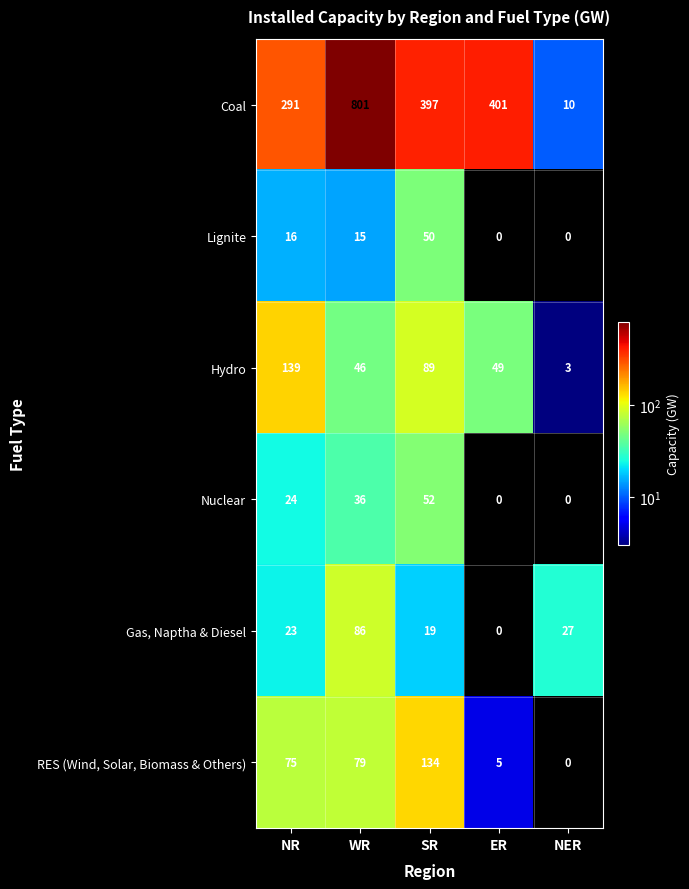

Reading right to left, list all the values displayed in this chart.

Coal: NER=10	ER=401	SR=397	WR=801	NR=291
Lignite: NER=0	ER=0	SR=50	WR=15	NR=16
Hydro: NER=3	ER=49	SR=89	WR=46	NR=139
Nuclear: NER=0	ER=0	SR=52	WR=36	NR=24
Gas, Naptha & Diesel: NER=27	ER=0	SR=19	WR=86	NR=23
RES (Wind, Solar, Biomass & Others): NER=0	ER=5	SR=134	WR=79	NR=75